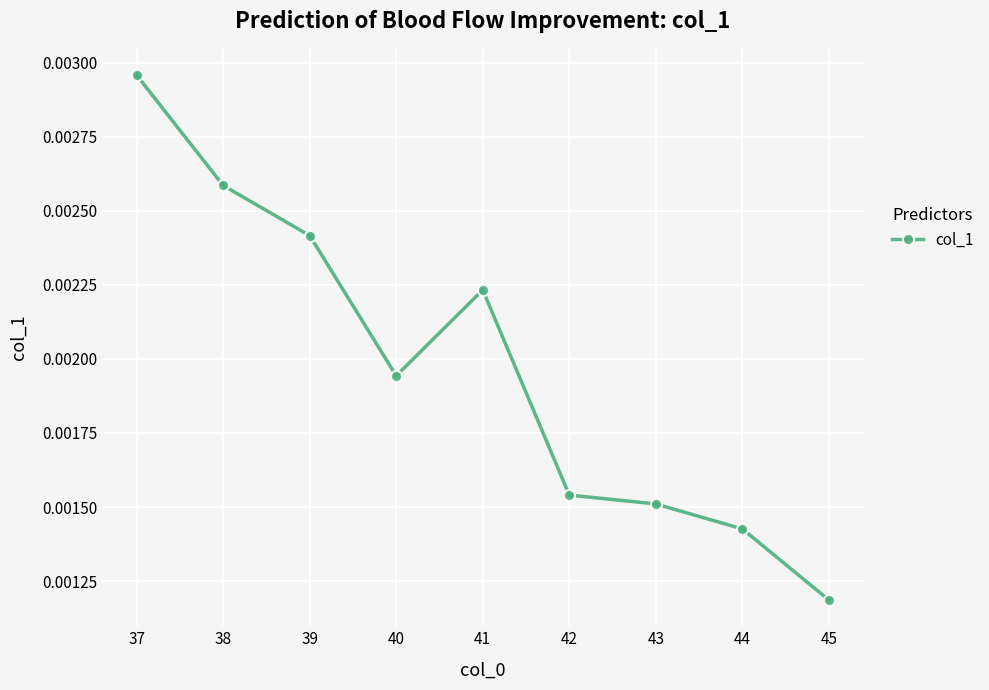

Rank the categories by value from highest to lowest.

37, 38, 39, 41, 40, 42, 43, 44, 45